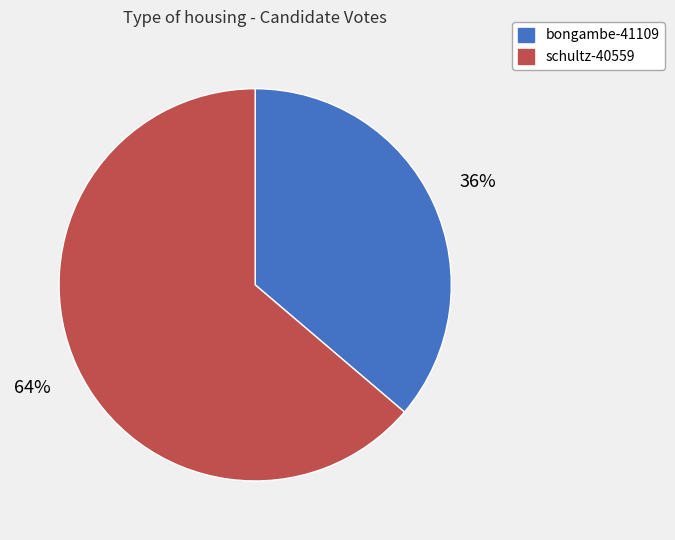

Which category has the biggest portion of the pie?

schultz-40559